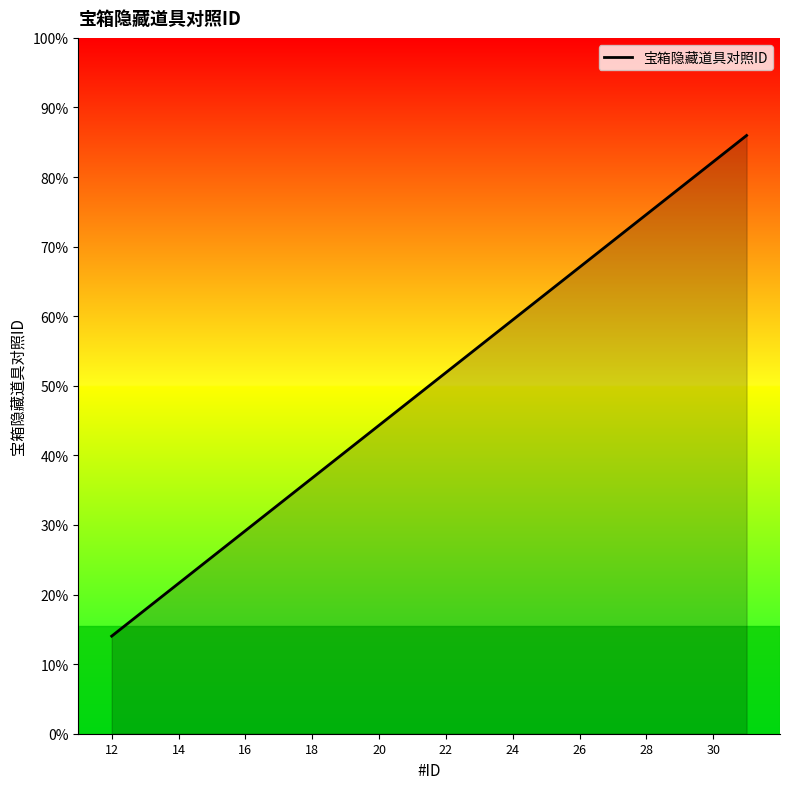

Is this an area chart (filled region under the line)?

Yes